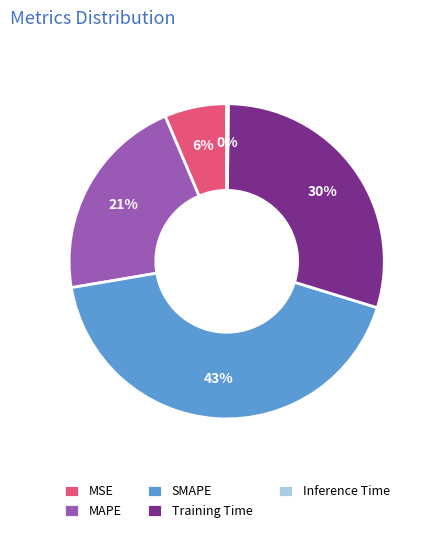

Approximately how many times larger is the value at Training Time compared to SMAPE?

0.7